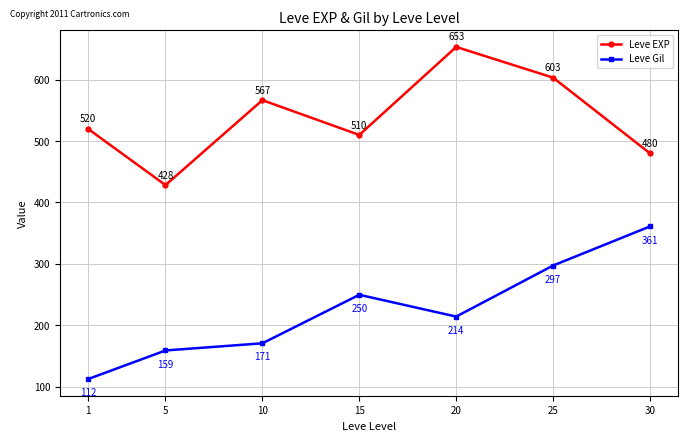

How many lines are shown in the chart?

2